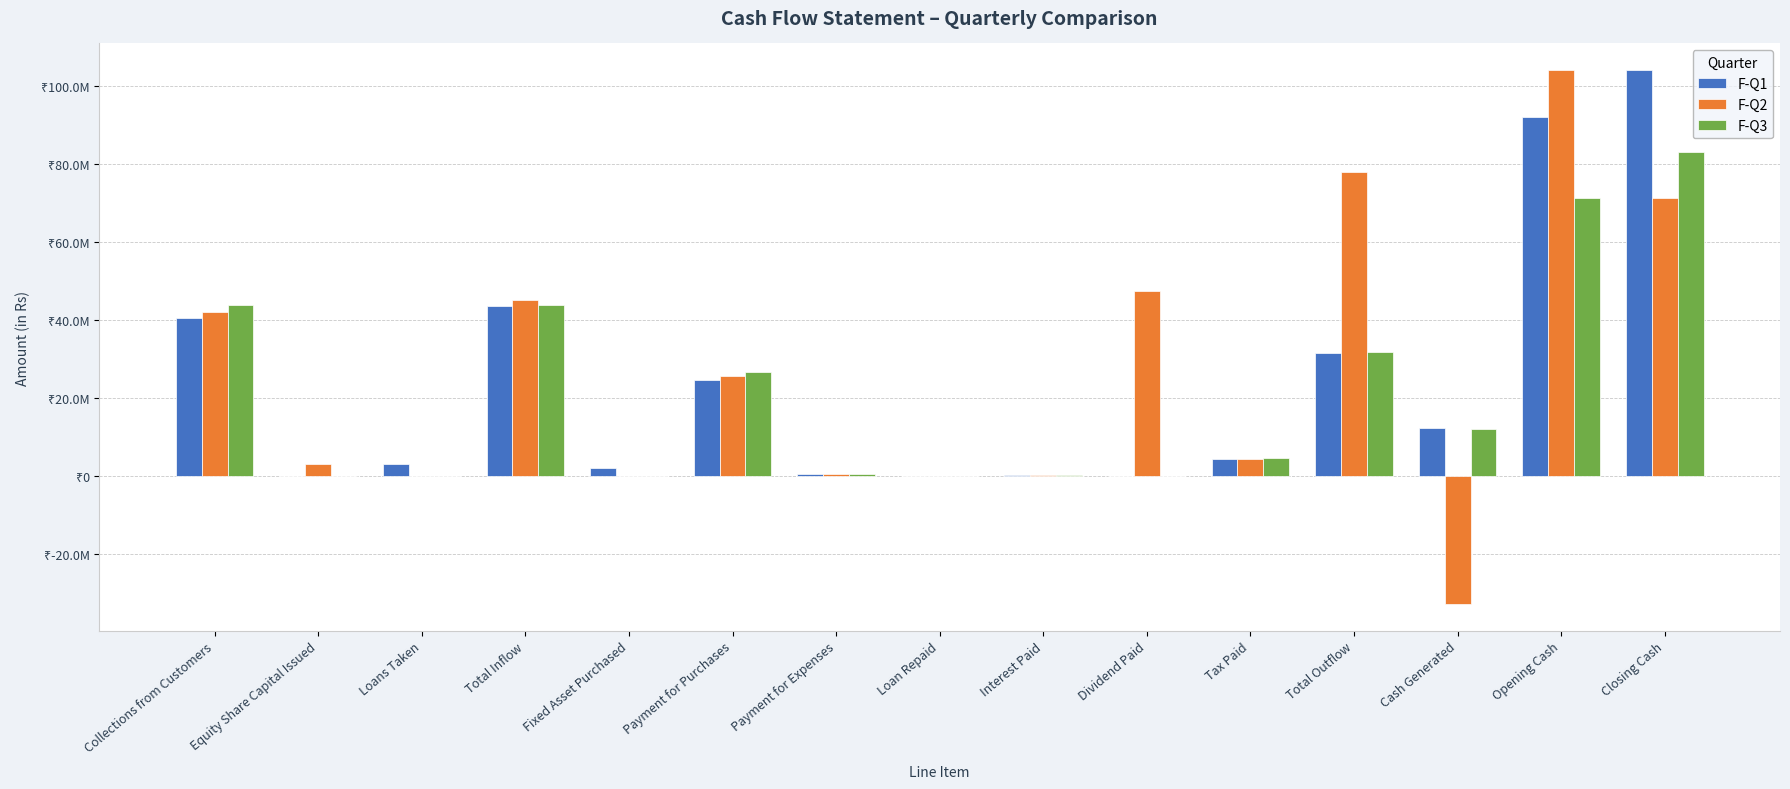

What are all the series names shown in the legend?

F-Q1, F-Q2, F-Q3